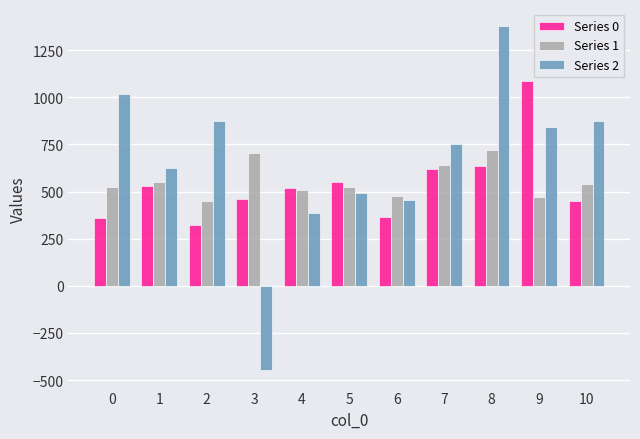

What are all the series names shown in the legend?

Series 0, Series 1, Series 2